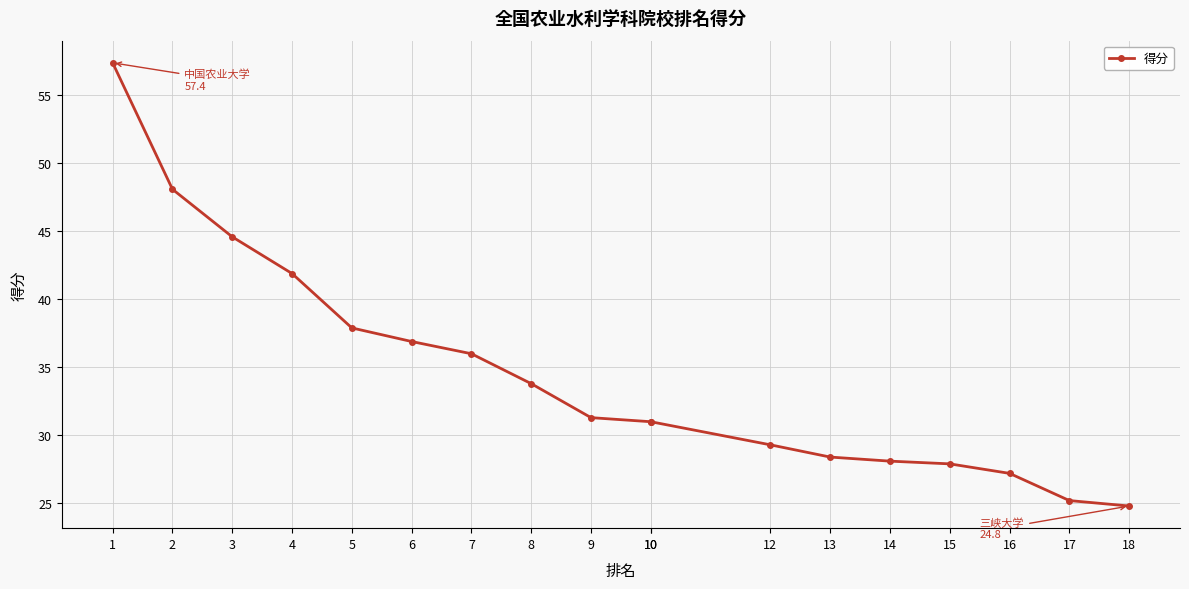

Is it true that the value at 4 is 16.8?

False